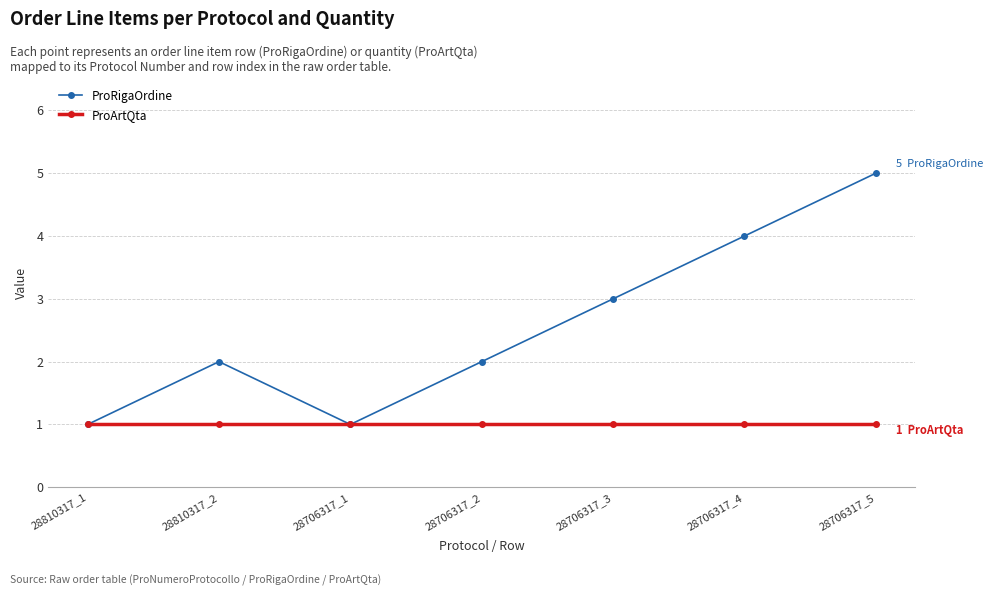

Which series changed the most between 28706317_1 and 28706317_5?

ProRigaOrdine